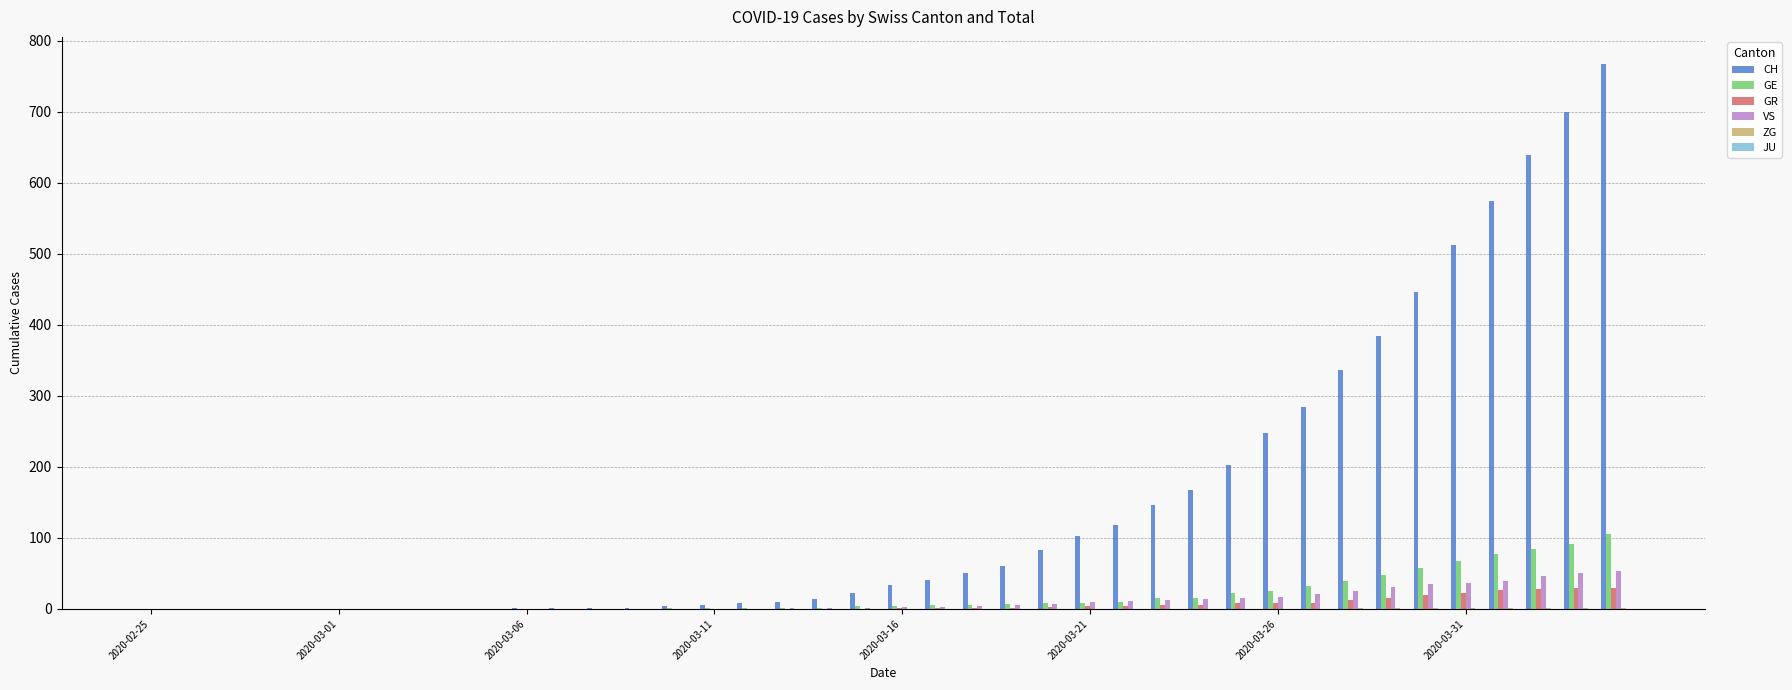

What is the sum of all GE values?

747